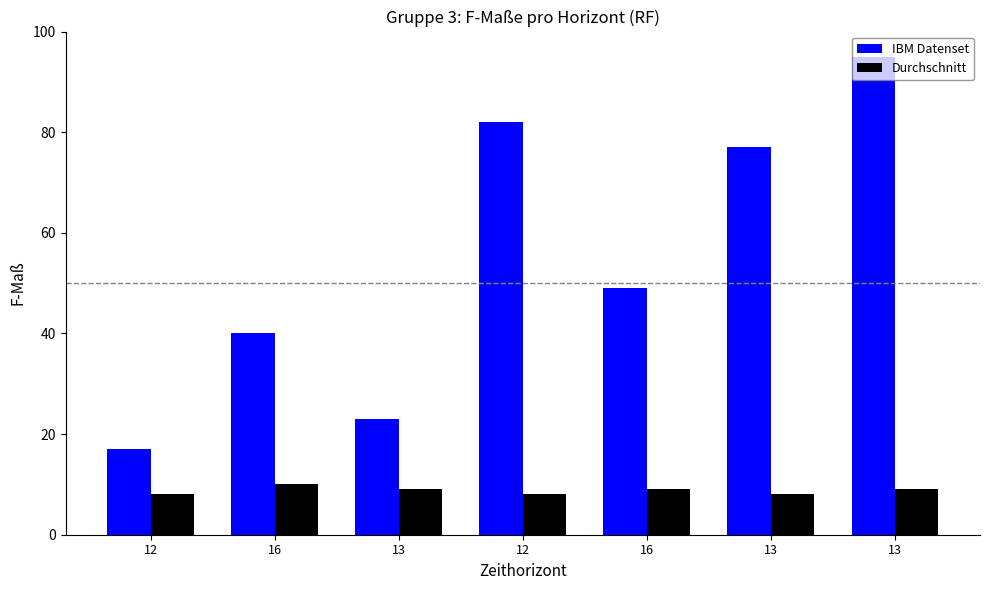

How many groups of bars are there?

7